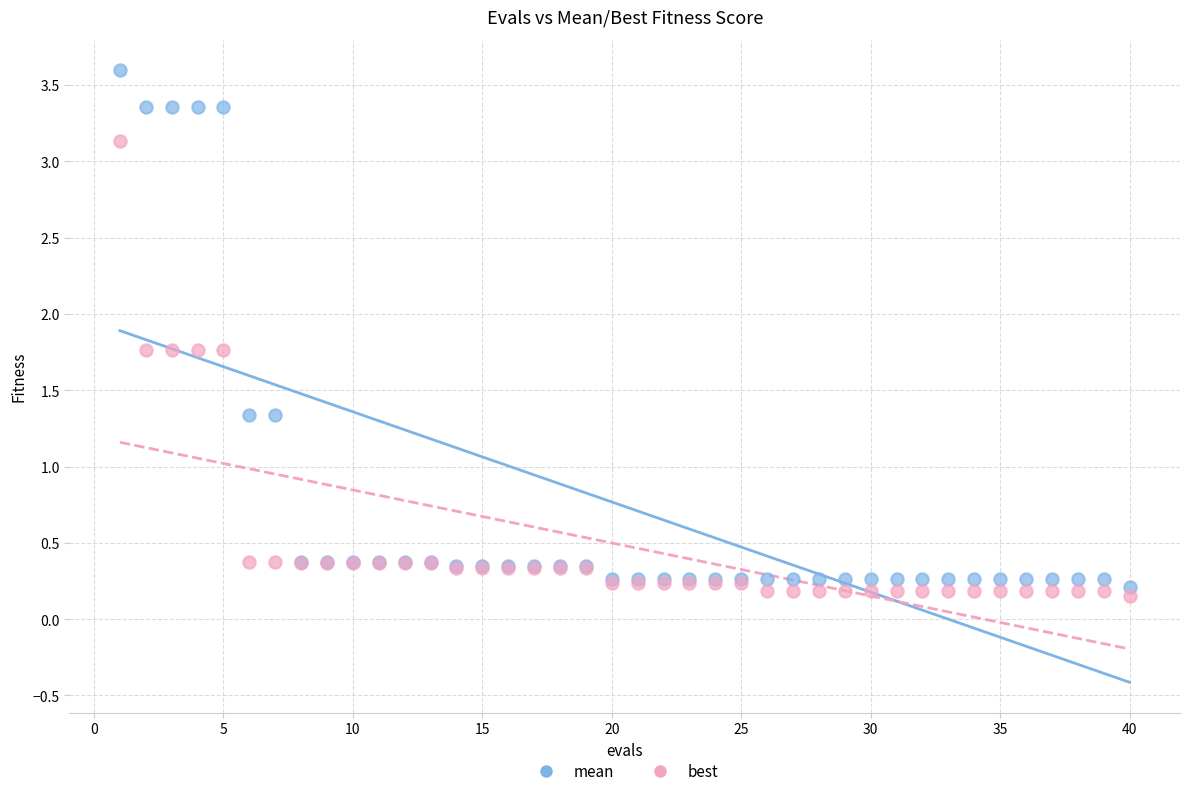

Which series reaches the minimum Y coordinate?

best